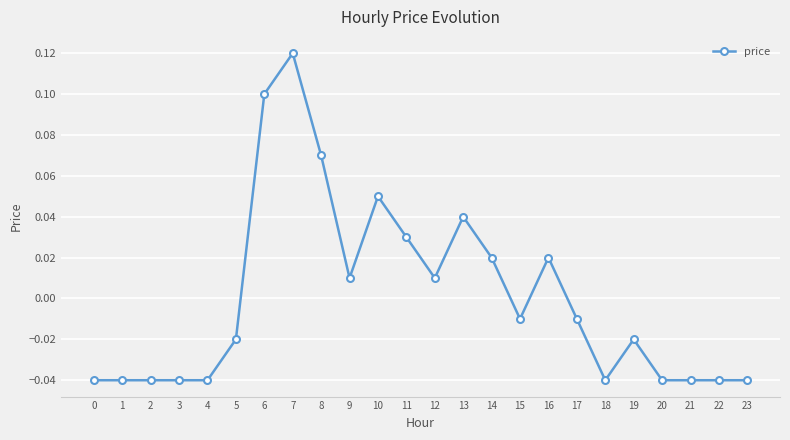

How many data points does each series have?

24